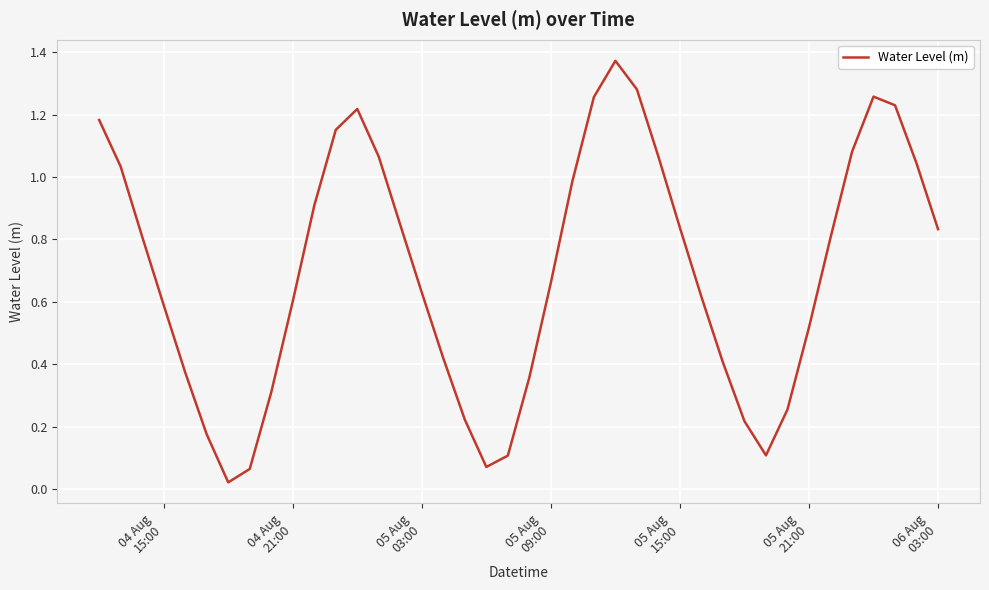

How many lines are shown in the chart?

1